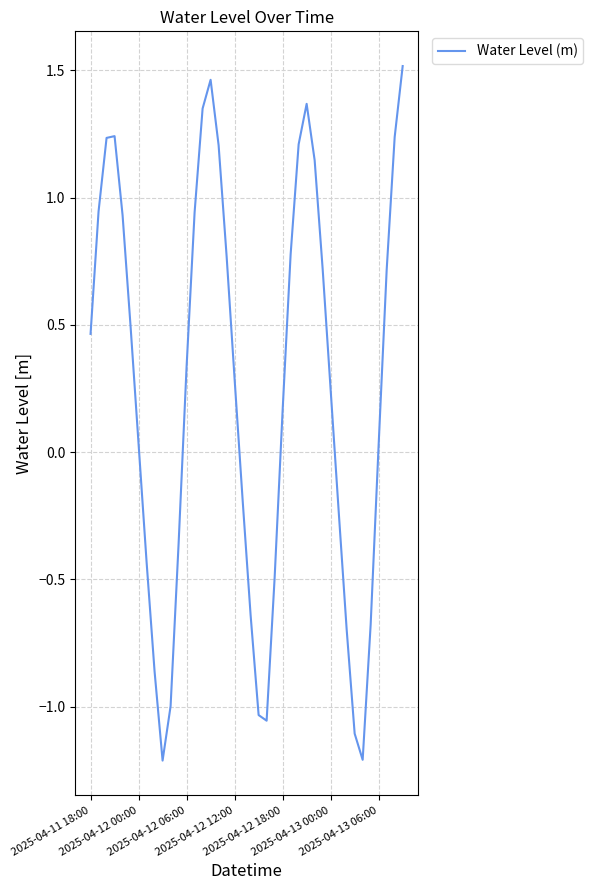

What is the difference between the maximum and minimum values?

2.7